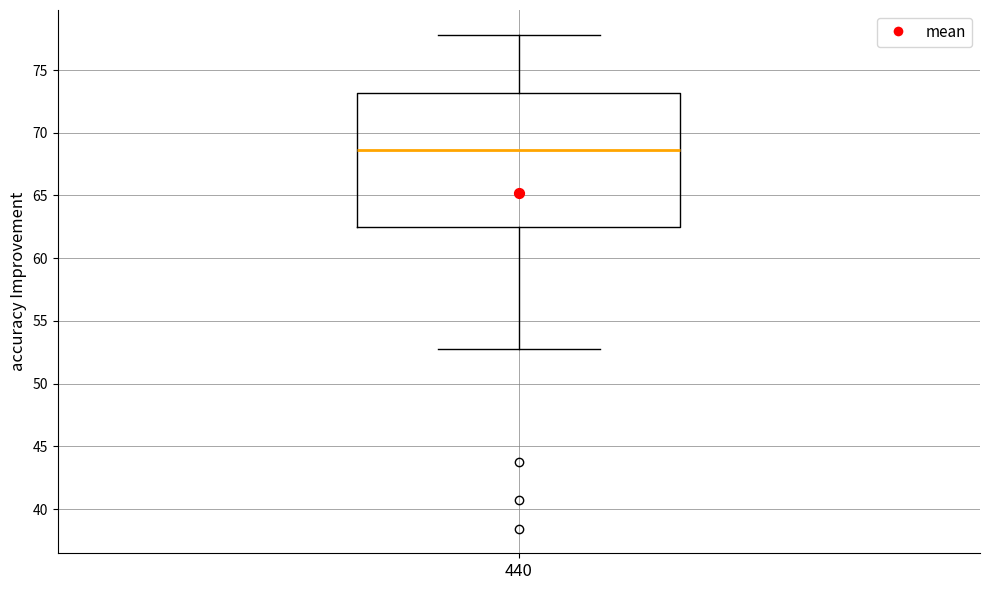

Transcribe this box plot: give where the median line is, the range the box spans, and where the two whiskers end, as read against the y-axis. The values are not printed on the chart, so give them approximately, as read against the axis.

median 68.5, box 62.5 to 73.0, whiskers 53.0 to 78.0